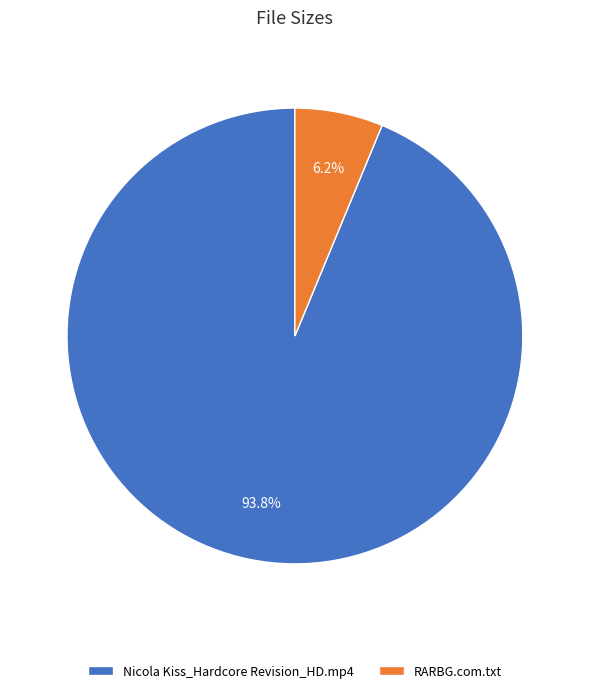

How much of the chart is everything except Nicola Kiss_Hardcore Revision_HD.mp4?

6.2%